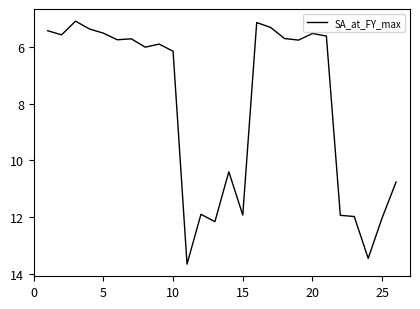

What is the smallest value displayed?

5.1